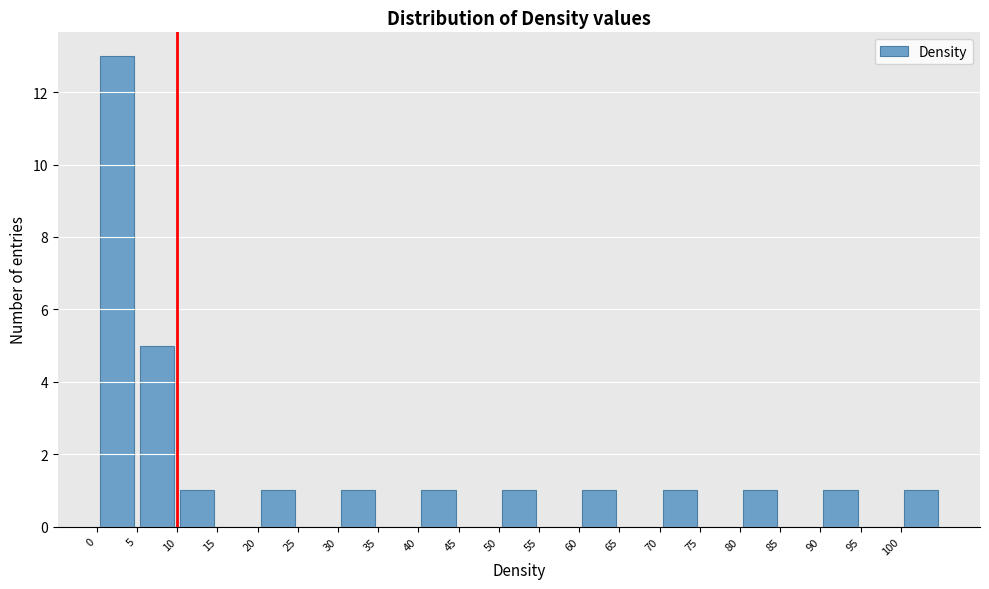

Reading left to right, list every bar in this chart as the range it spans on the x-axis followed by its height. The values are not printed on the chart, so give them approximately, as read against the axis.

0 to 5: 13
5 to 10: 5
10 to 15: 1
15 to 20: 0
20 to 25: 1
25 to 30: 0
30 to 35: 1
35 to 40: 0
40 to 45: 1
45 to 50: 0
50 to 55: 1
55 to 60: 0
60 to 65: 1
65 to 70: 0
70 to 75: 1
75 to 80: 0
80 to 85: 1
85 to 90: 0
90 to 95: 1
95 to 100: 0
100 to 105: 1